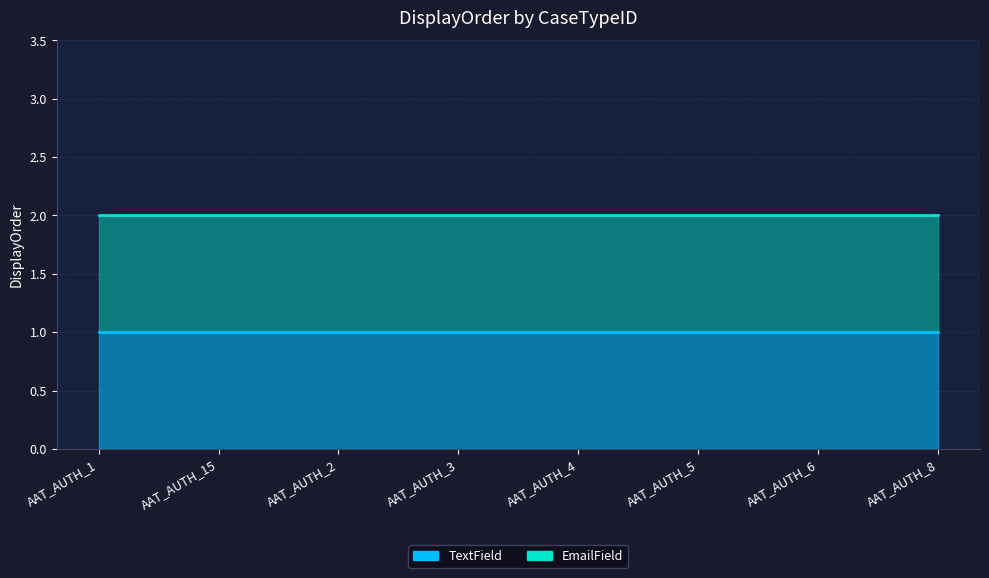

Reading left to right, transcribe all the data shown in this chart.

TextField: AAT_AUTH_1=1	AAT_AUTH_15=1	AAT_AUTH_2=1	AAT_AUTH_3=1	AAT_AUTH_4=1	AAT_AUTH_5=1	AAT_AUTH_6=1	AAT_AUTH_8=1
EmailField: AAT_AUTH_1=2	AAT_AUTH_15=2	AAT_AUTH_2=2	AAT_AUTH_3=2	AAT_AUTH_4=2	AAT_AUTH_5=2	AAT_AUTH_6=2	AAT_AUTH_8=2